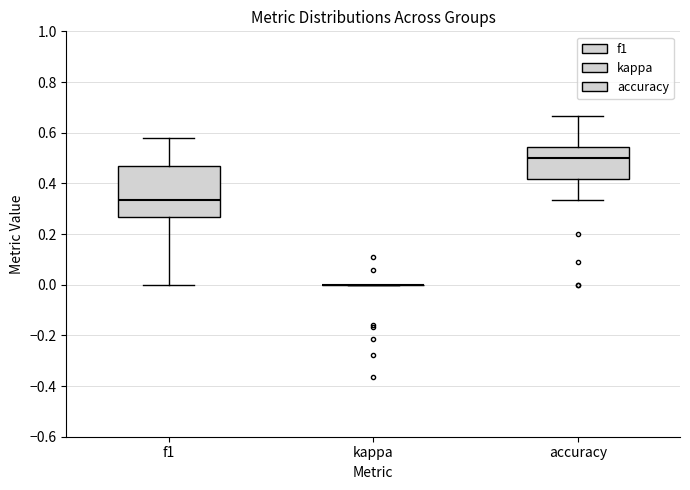

Reading left to right, transcribe this box plot: for each box, give where its median line is, the range the box spans, and where its two whiskers end, as read against the y-axis. The values are not printed on the chart, so give them approximately, as read against the axis.

f1: median 0.34, box 0.26 to 0.46, whiskers 0.00 to 0.58
kappa: box collapsed to a line at 0.00, whiskers 0.00 to 0.00
accuracy: median 0.50, box 0.42 to 0.54, whiskers 0.34 to 0.66